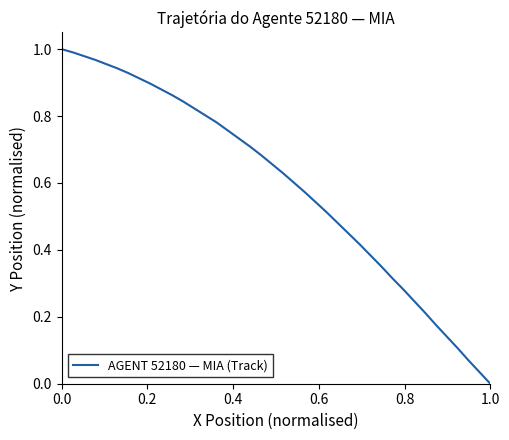

The value at 33 is 0.5. True or false?

False